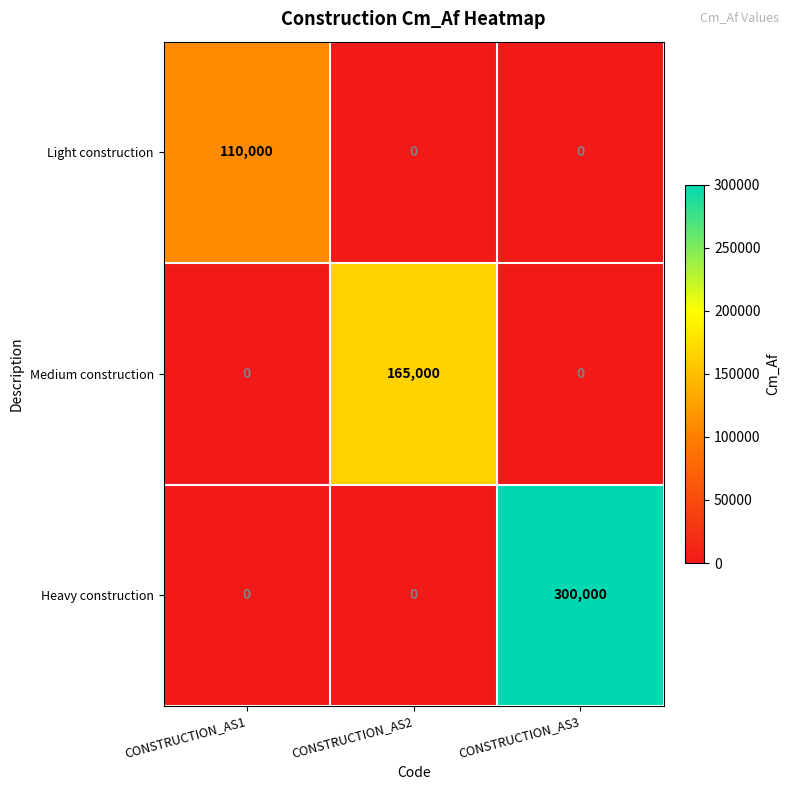

Reading left to right, extract all data points from this chart.

Light construction: CONSTRUCTION_AS1=110000	CONSTRUCTION_AS2=0	CONSTRUCTION_AS3=0
Medium construction: CONSTRUCTION_AS1=0	CONSTRUCTION_AS2=165000	CONSTRUCTION_AS3=0
Heavy construction: CONSTRUCTION_AS1=0	CONSTRUCTION_AS2=0	CONSTRUCTION_AS3=300000